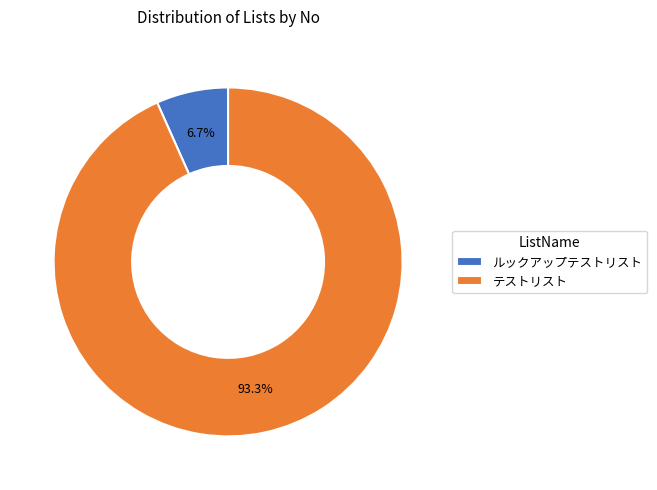

Does テストリスト represent more than half of the total?

Yes